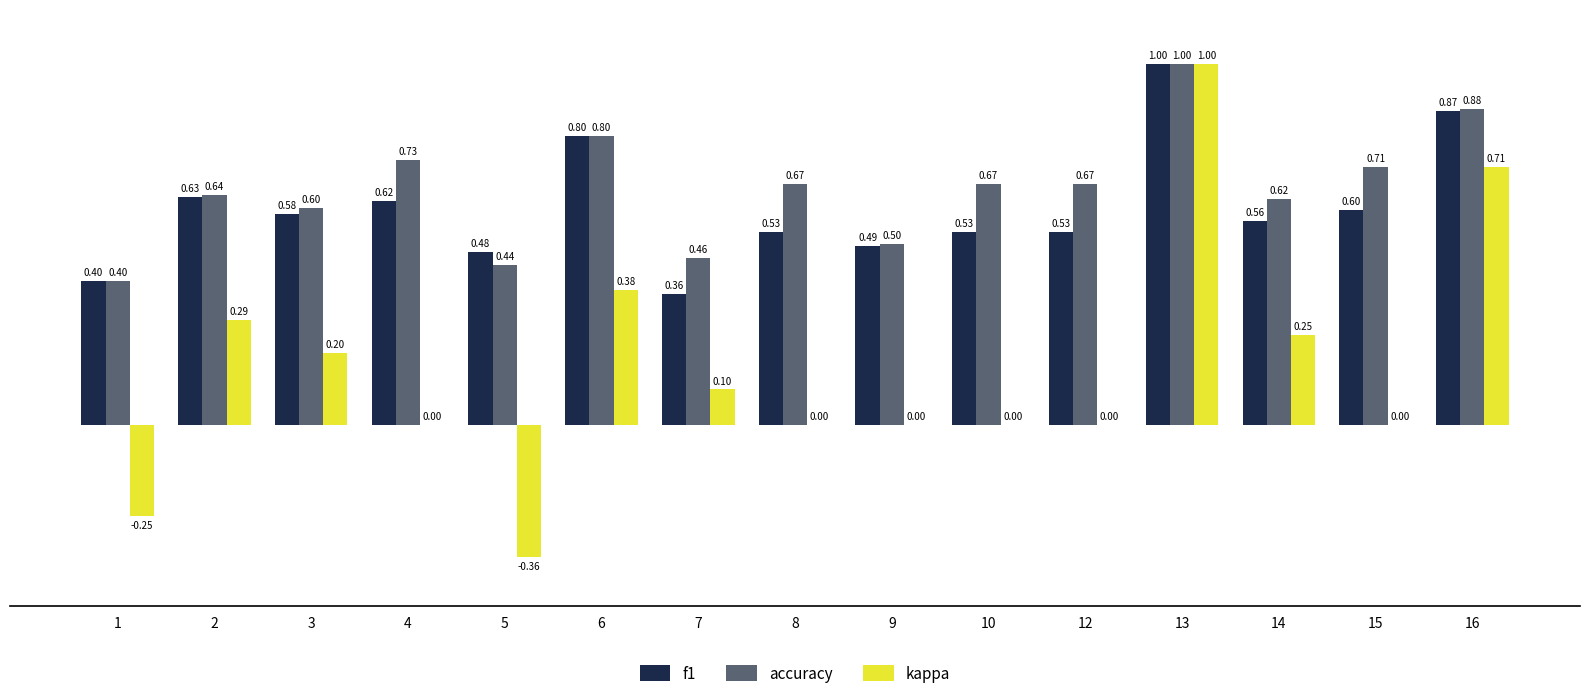

How many data points does each series have?

15